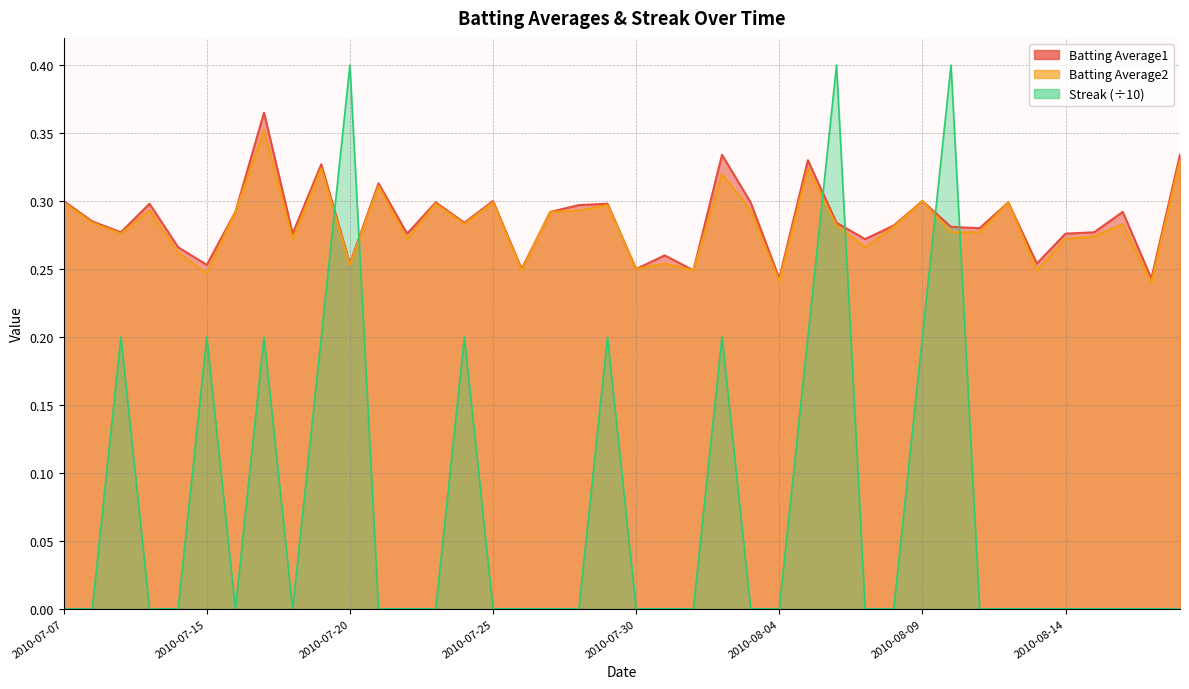

What are all the series names shown in the legend?

Batting Average1, Batting Average2, Streak